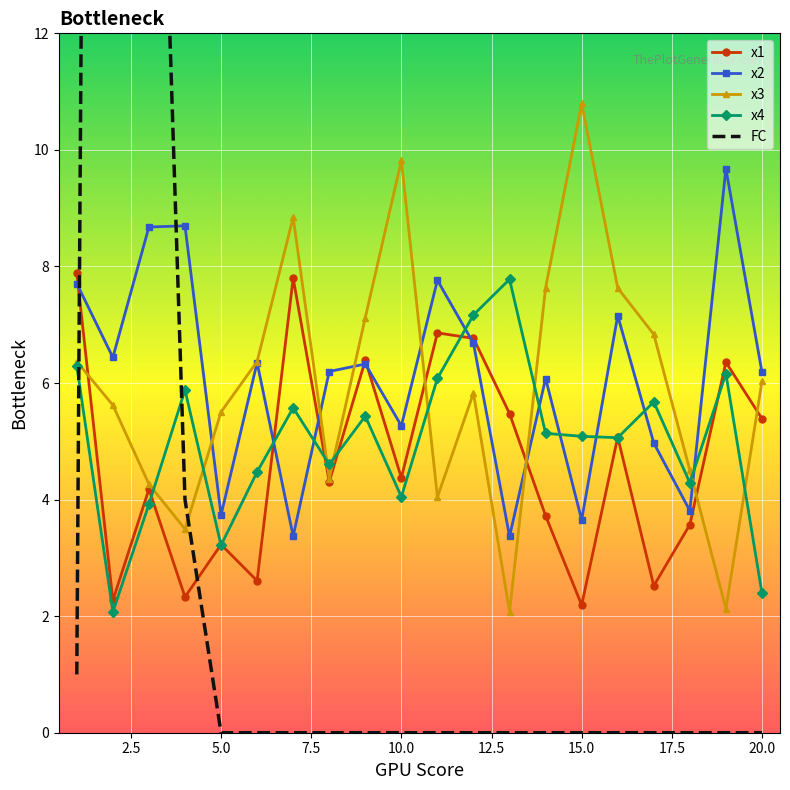

What is the minimum value for x1?

2.2